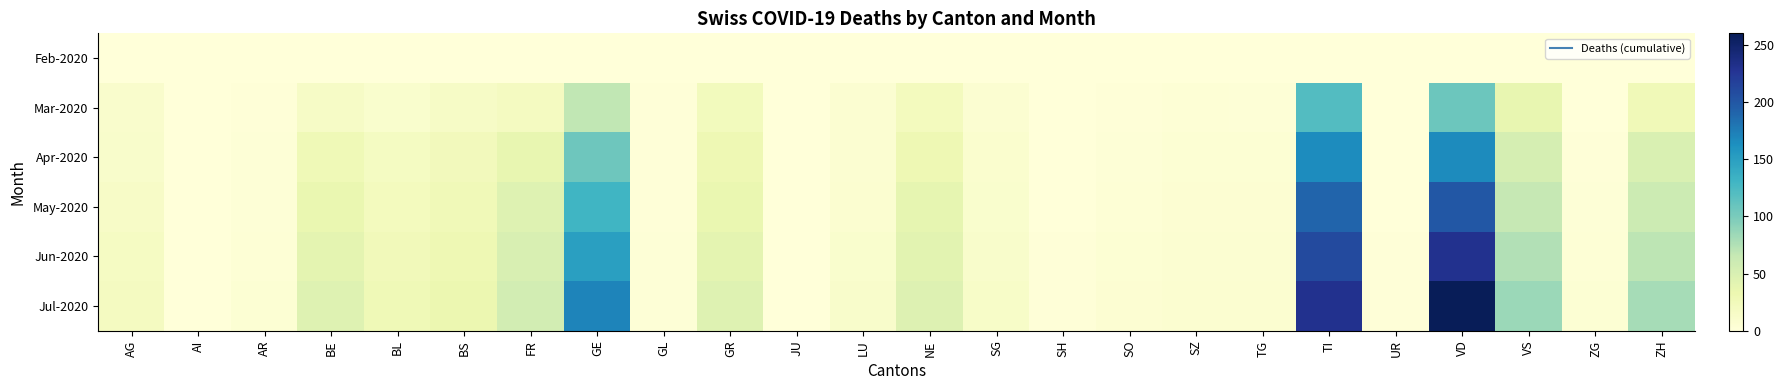

At GL, list the series in order from smallest to largest.

Feb-2020, Mar-2020, Apr-2020, May-2020, Jun-2020, Jul-2020